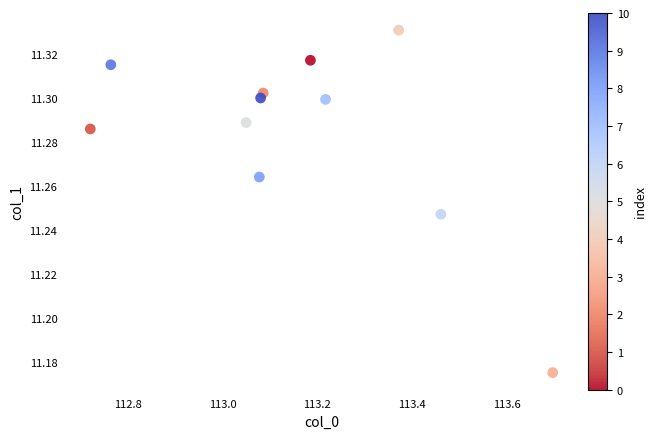

What is the range of X values (max minus min)?

1.0